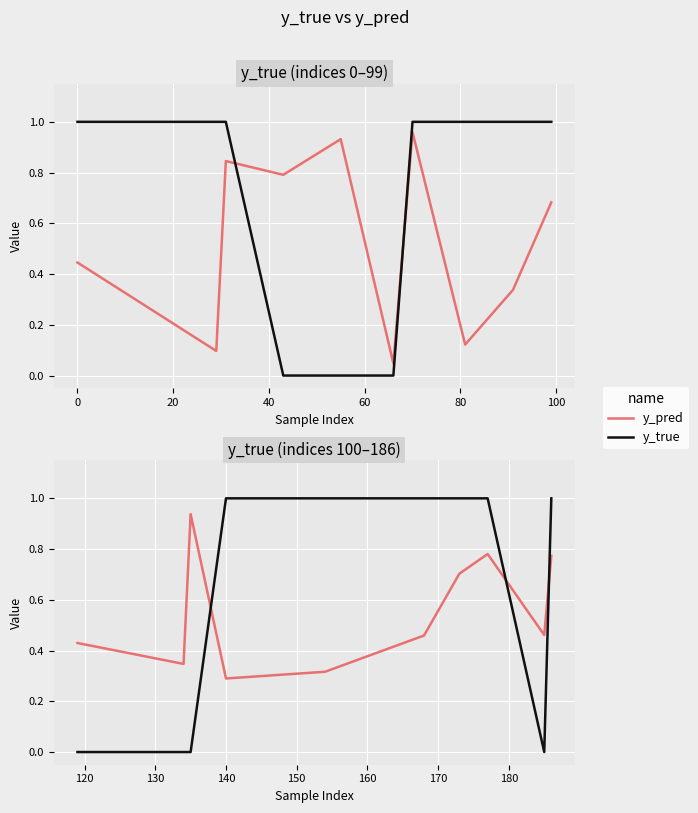

What is the sum of all y_true values?

6.0